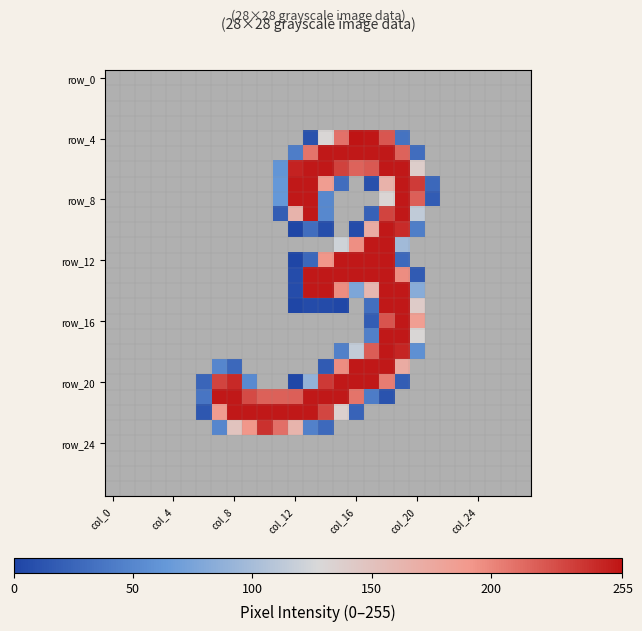

At which category does the chart reach its peak across all series?

col_16